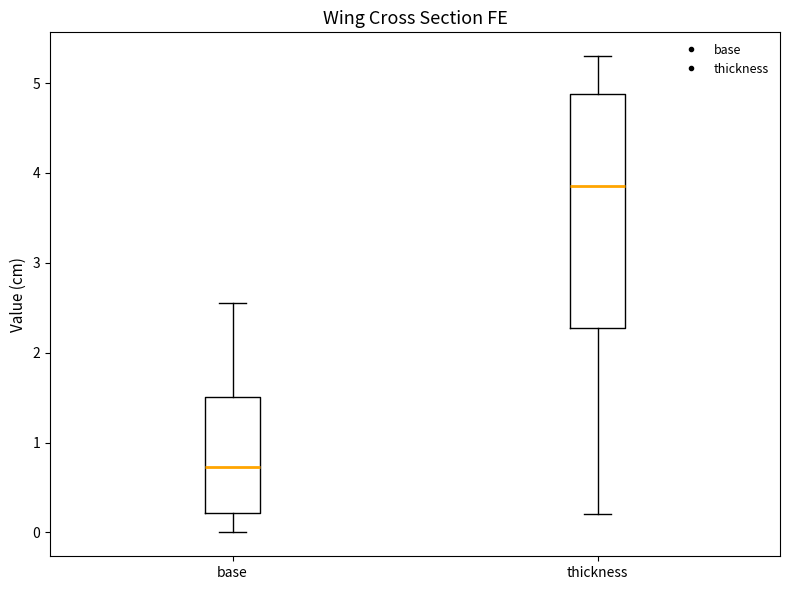

Reading left to right, transcribe this box plot: for each box, give where its median line is, the range the box spans, and where its two whiskers end, as read against the y-axis. The values are not printed on the chart, so give them approximately, as read against the axis.

base: median 0.7, box 0.2 to 1.5, whiskers 0.0 to 2.6
thickness: median 3.9, box 2.3 to 4.9, whiskers 0.2 to 5.3